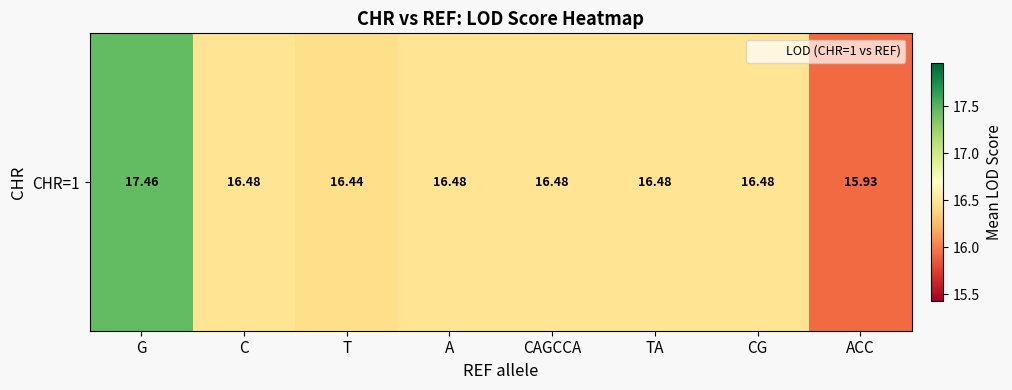

At which category does the chart reach its minimum across all series?

ACC